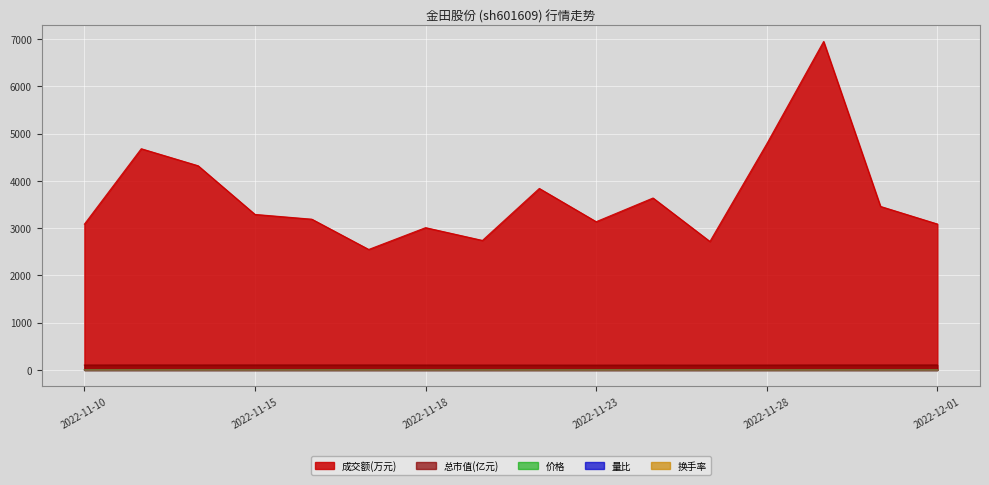

How many lines are shown in the chart?

5